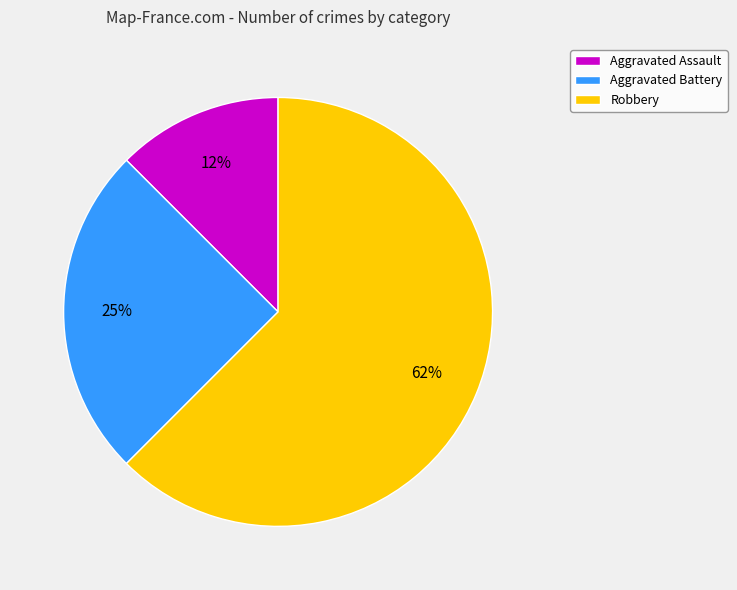

Do Robbery and Aggravated Battery together represent more than half of the pie?

Yes